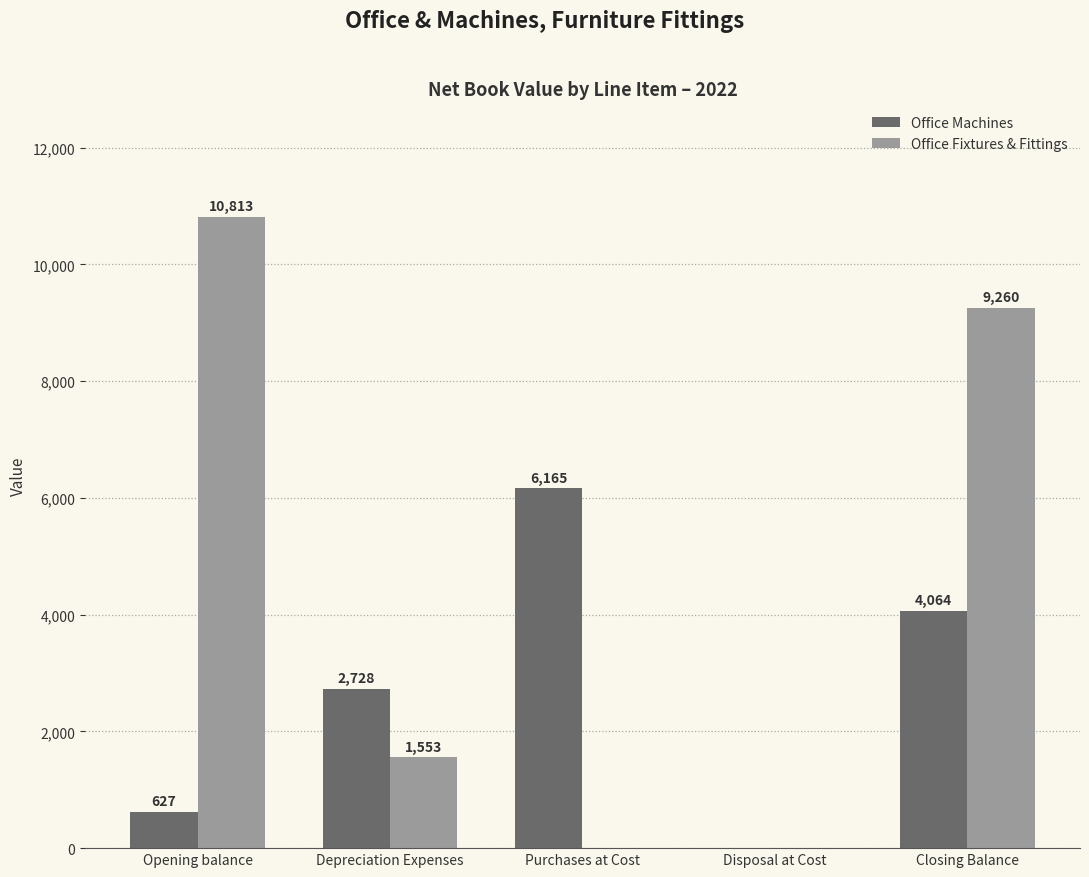

Is it true that Office Machines equals 10262 at Purchases at Cost?

False